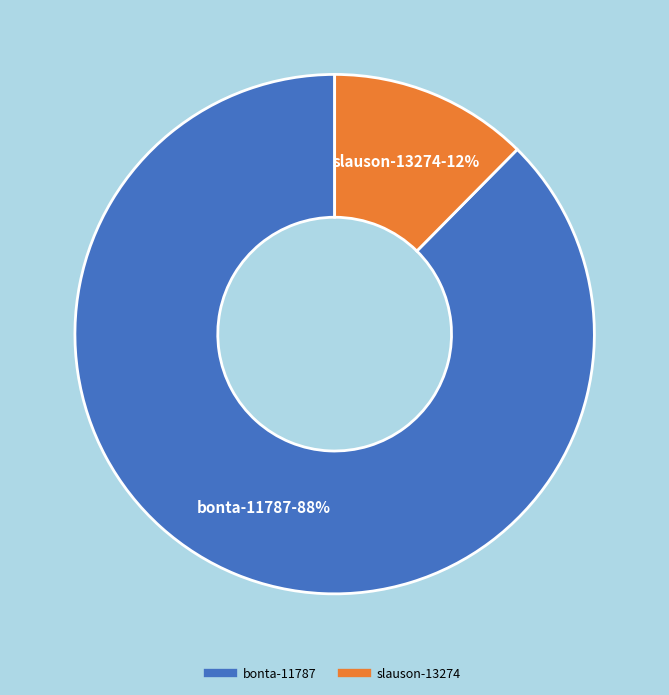

Does any single category account for the majority?

Yes